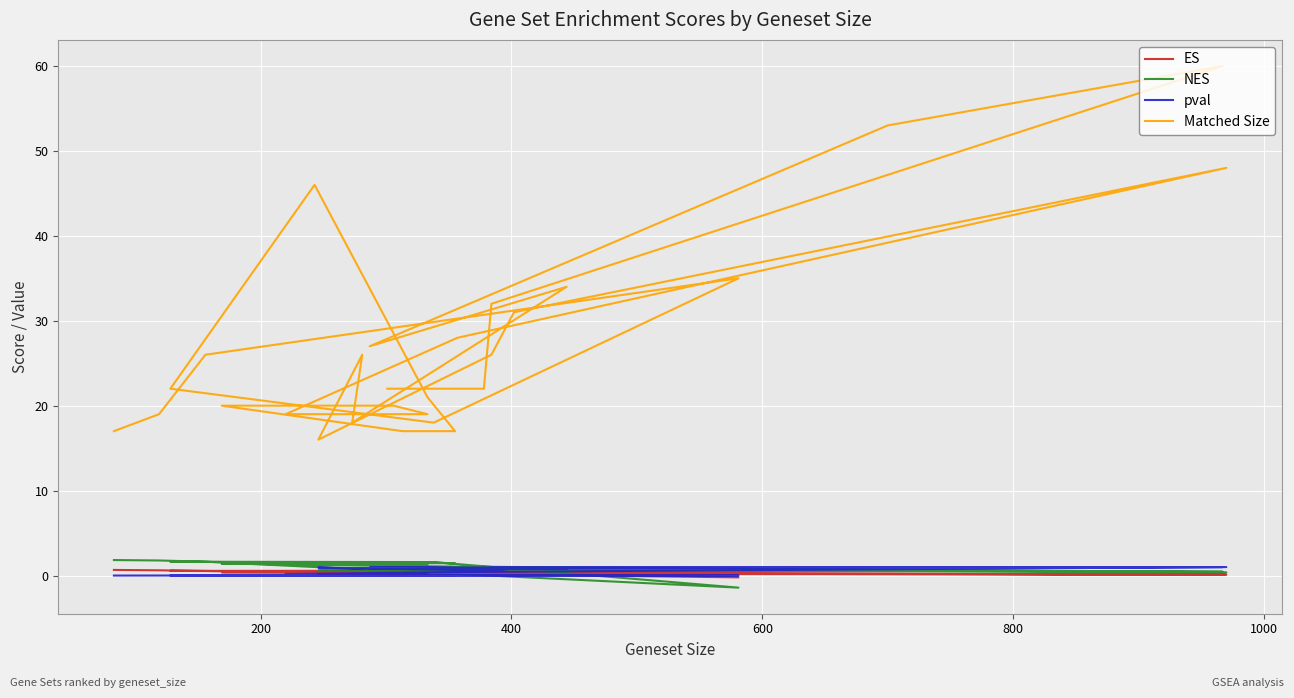

Which series has the largest total across all categories?

Matched Size